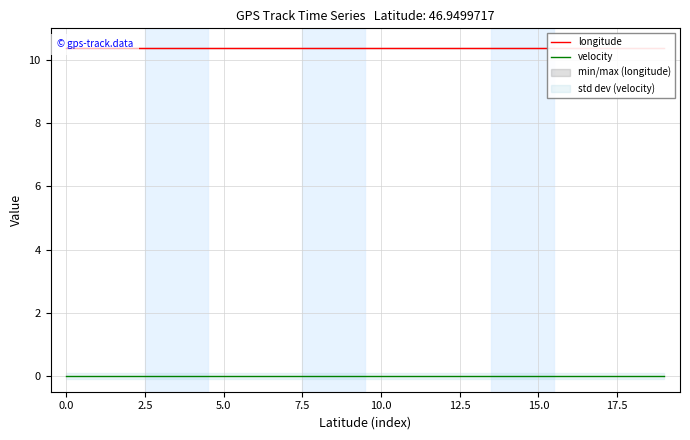

List the series in order of their overall mean, highest first.

longitude, velocity